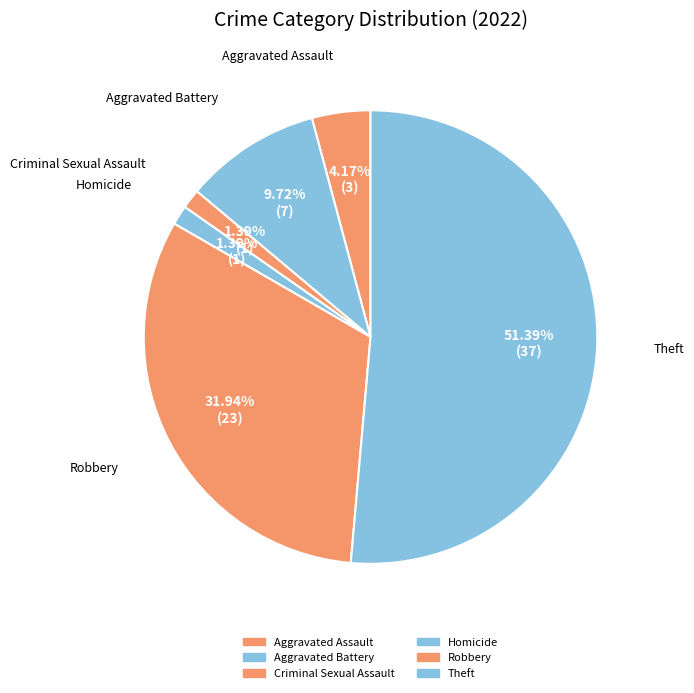

True or false: Theft accounts for 51% of the total.

True